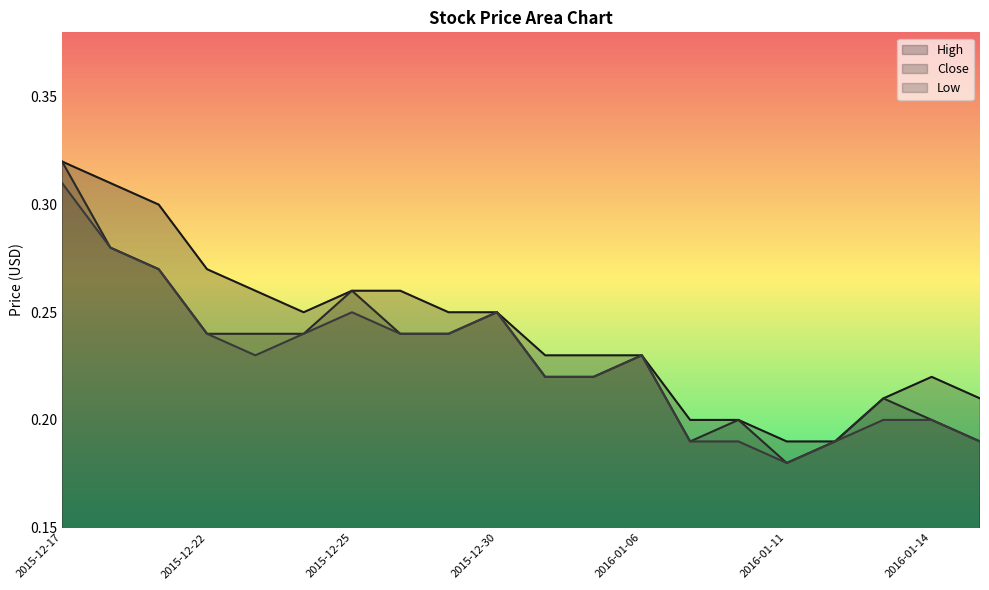

At which label does Low reach its minimum?

2016-01-11